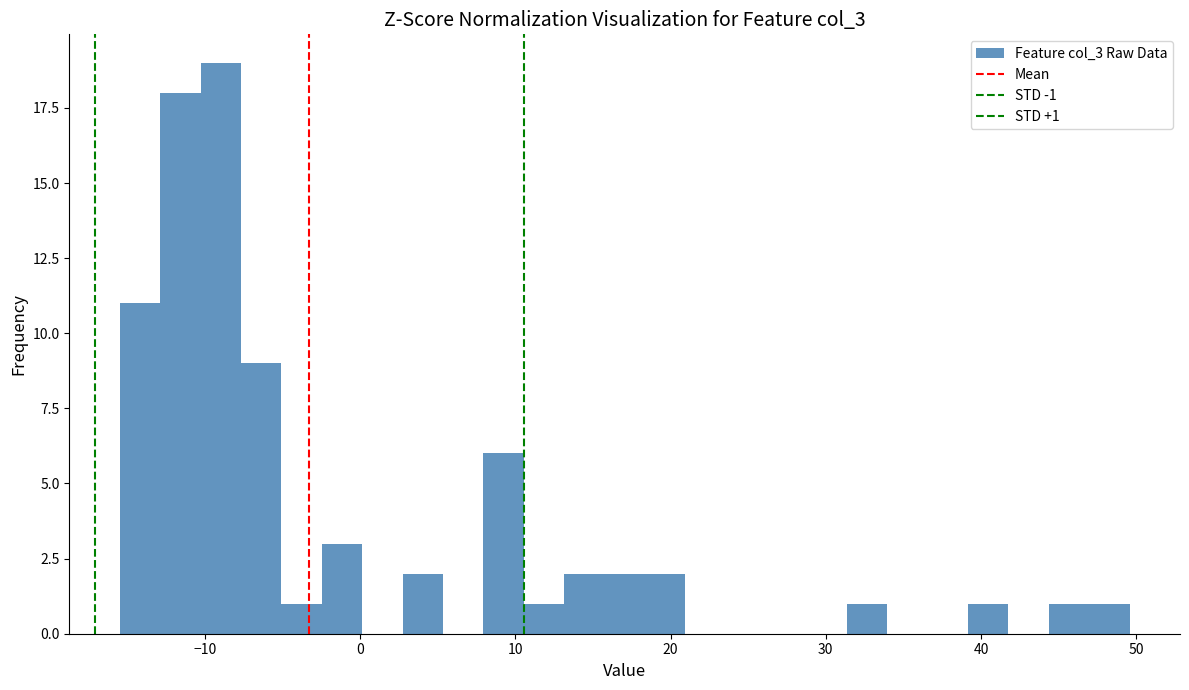

Read against the x-axis, roughly where is the centre of the tallest bar?

-9